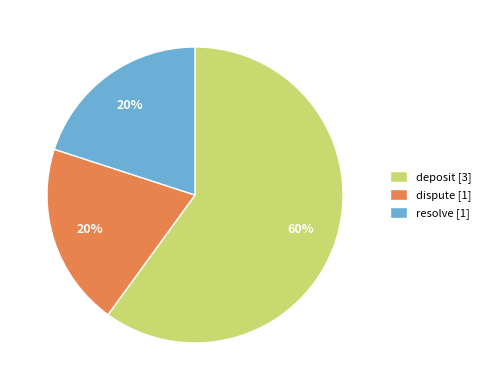

Is dispute the majority of the pie?

No